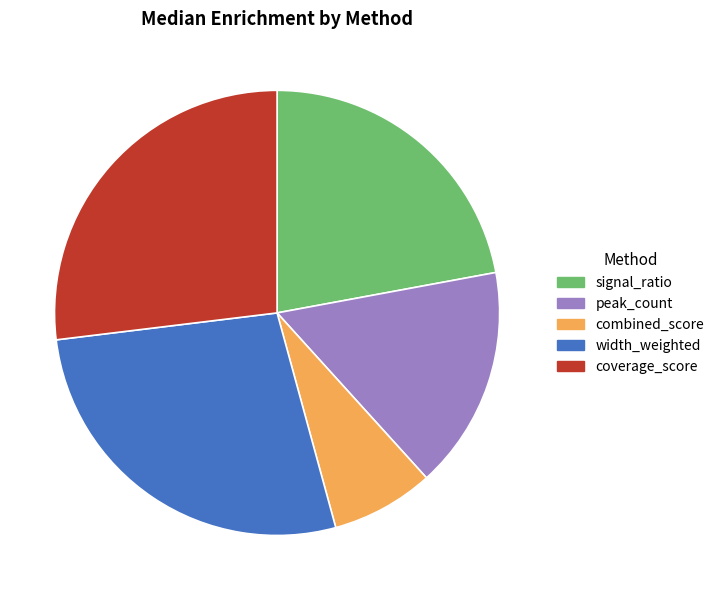

Is there a majority slice in this chart?

No